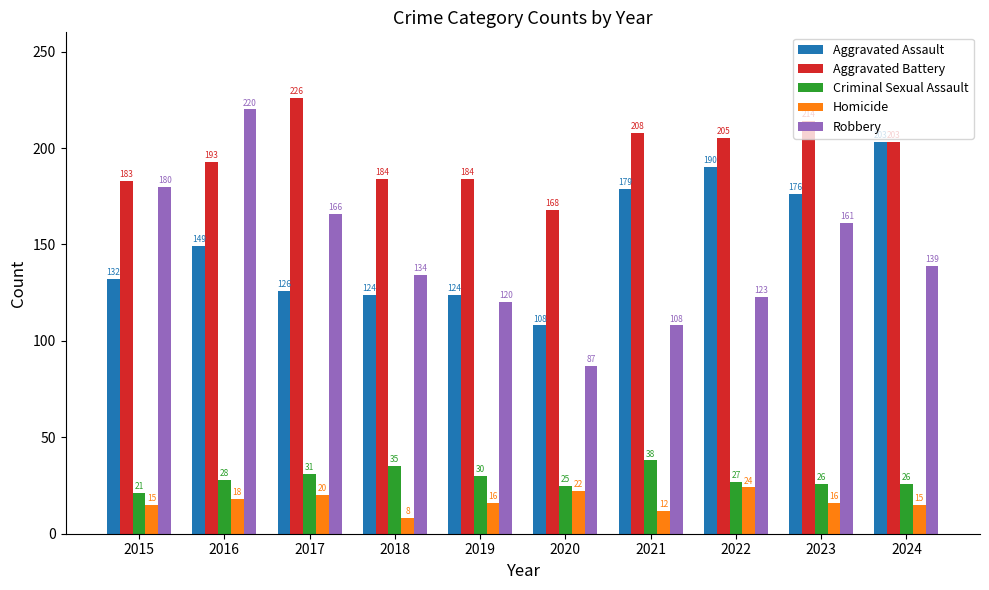

Read the Homicide value at 2022, to the nearest 5.

25